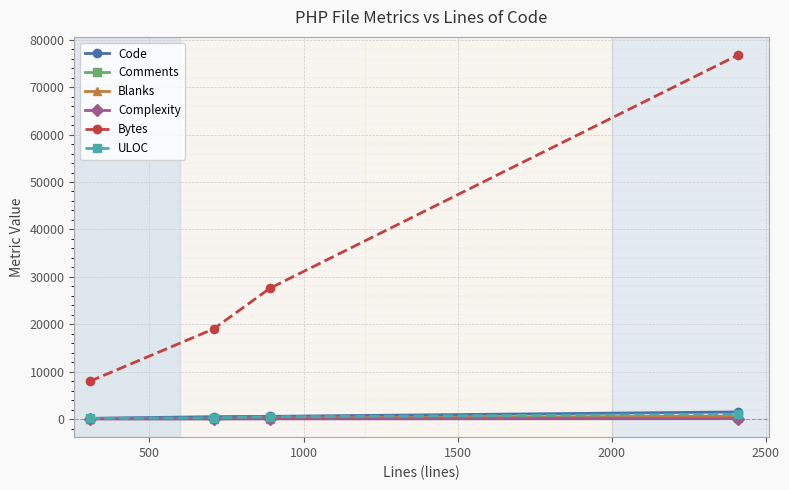

True or false: ULOC and Blanks cross at least once.

False